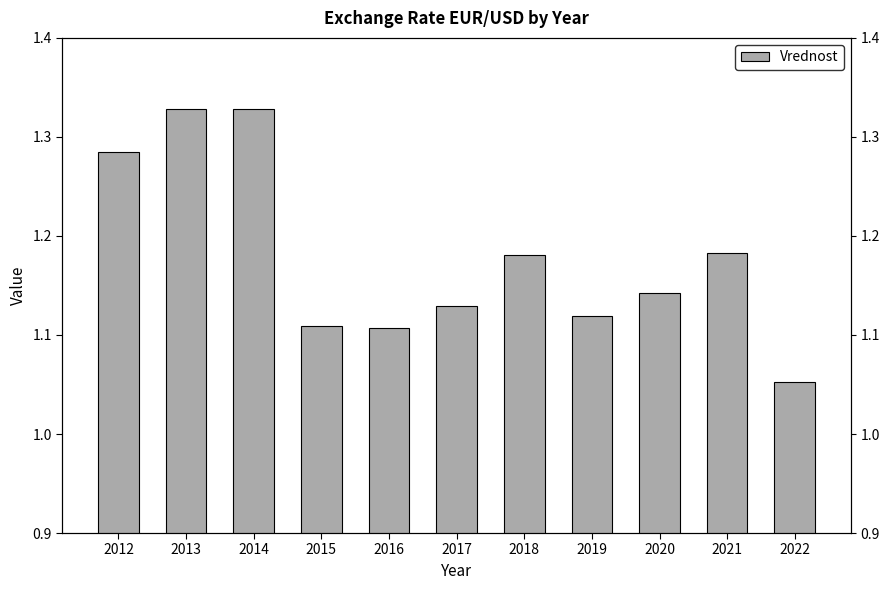

List the labels in order of value, smallest first.

2022, 2016, 2015, 2019, 2017, 2020, 2018, 2021, 2012, 2013, 2014